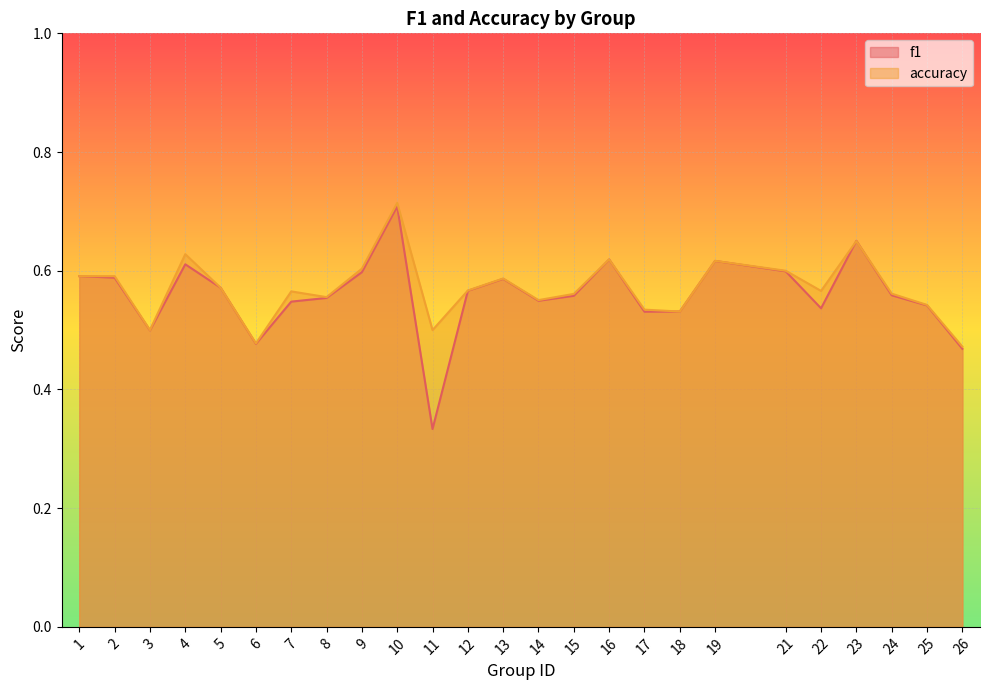

At which label does accuracy reach its peak?

10